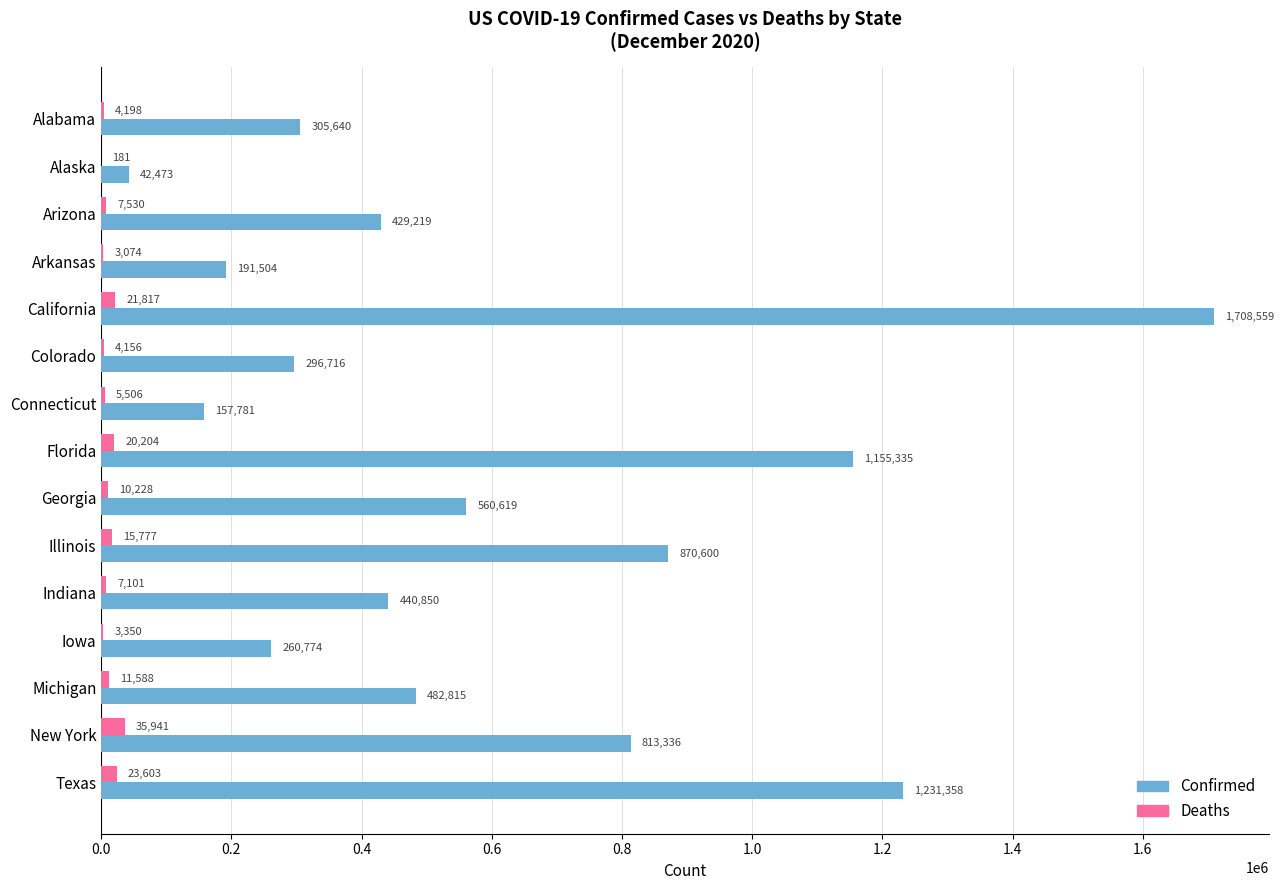

Is it true that Deaths equals 35941 at New York?

True